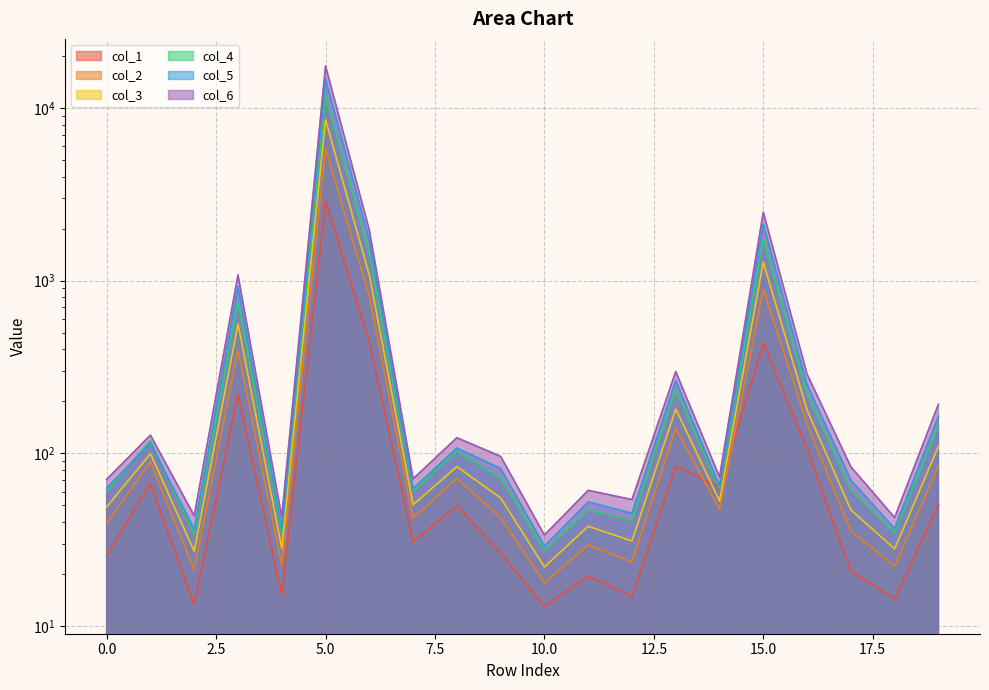

At 6, list the series in order from largest to smallest.

col_6, col_5, col_4, col_3, col_2, col_1